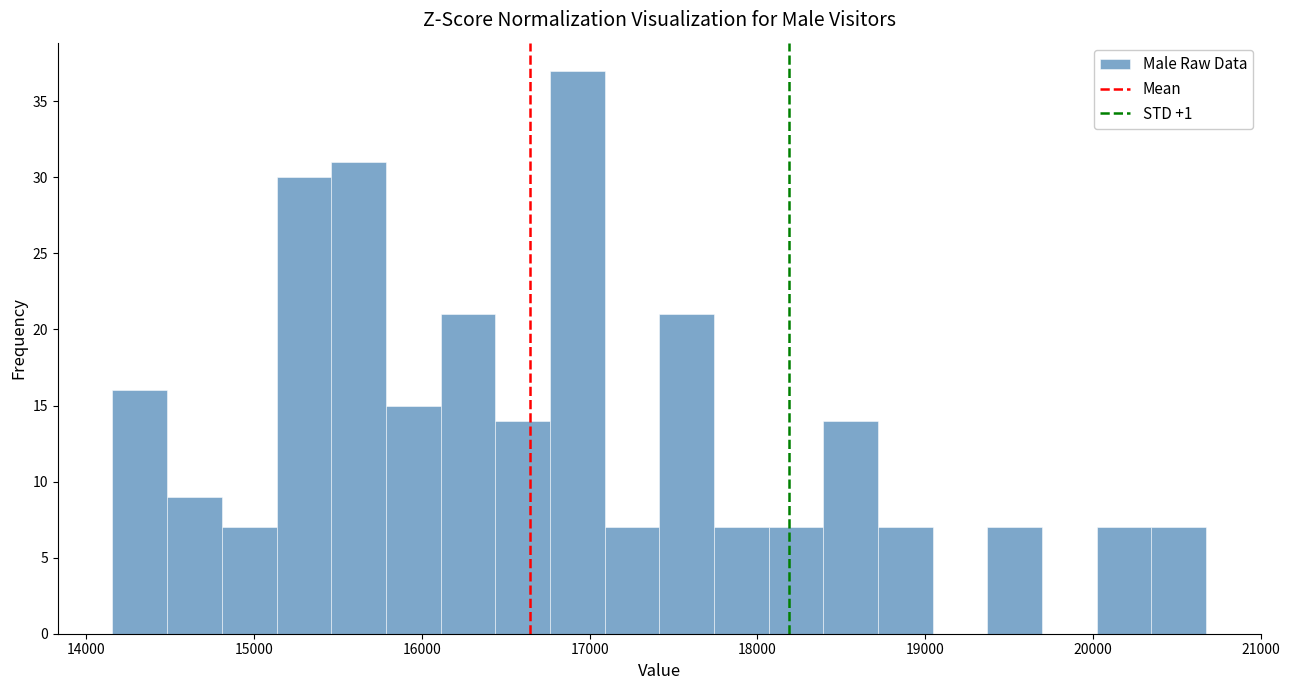

Around what value on the x-axis is the tallest bar? Give the approximate position of its centre, as read against the axis.

16900